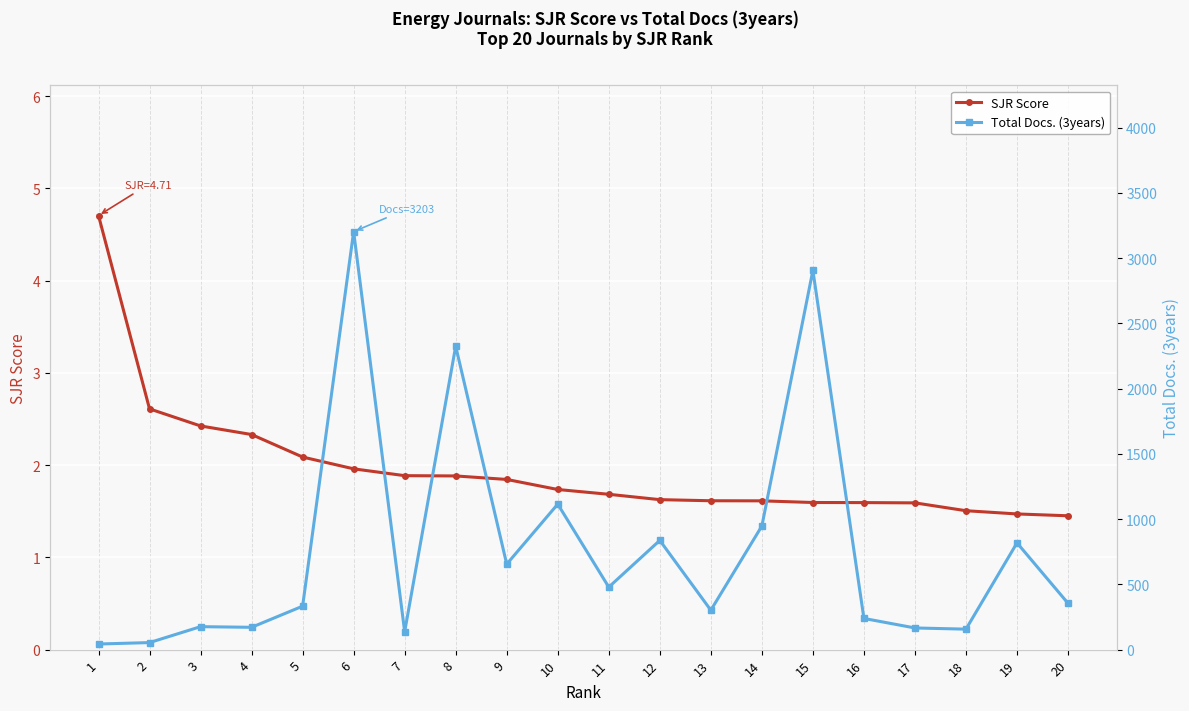

What is the value of the SJR Score point at the 6th from the left?

2.0